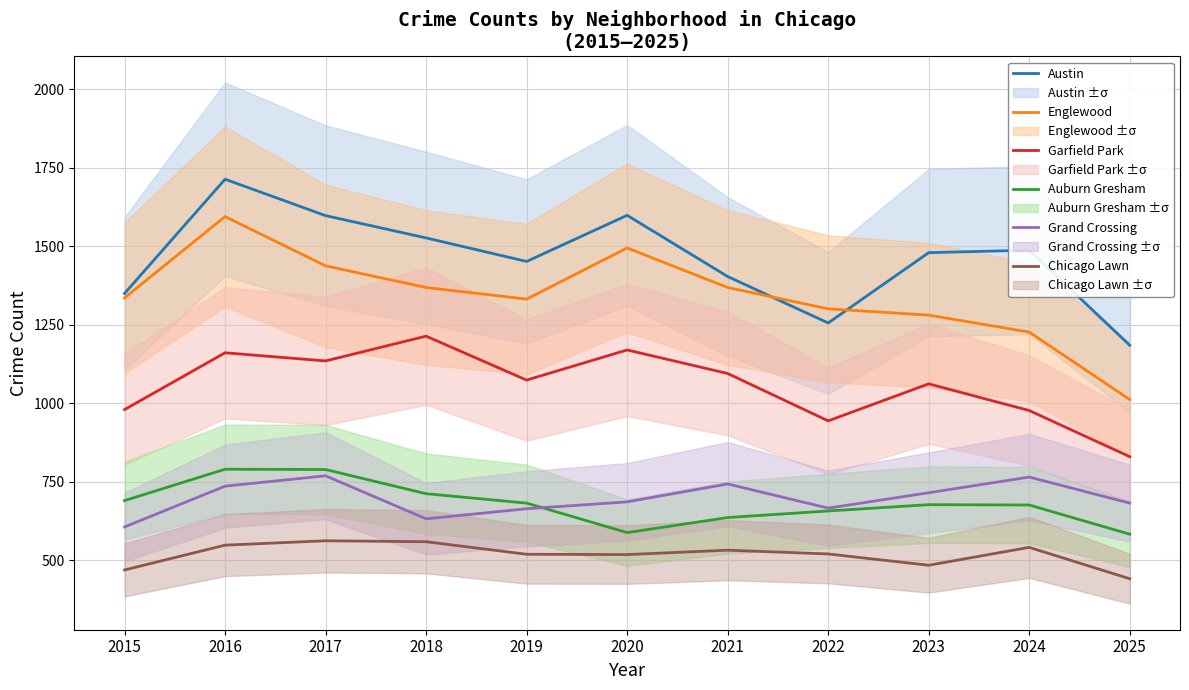

Where is the first local minimum for Garfield Park?

2017